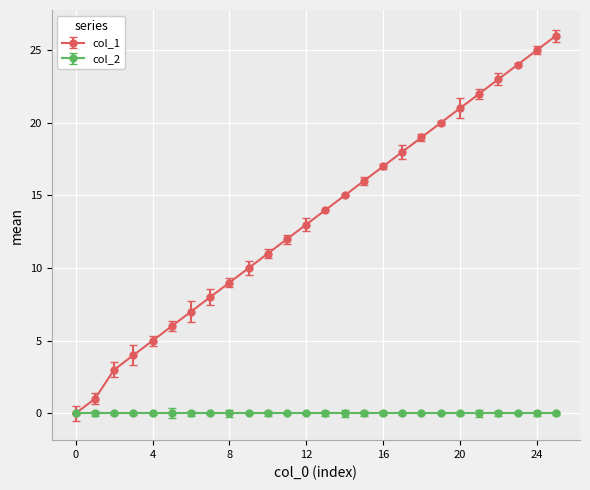

List the series in order of their overall mean, lowest first.

col_2, col_1